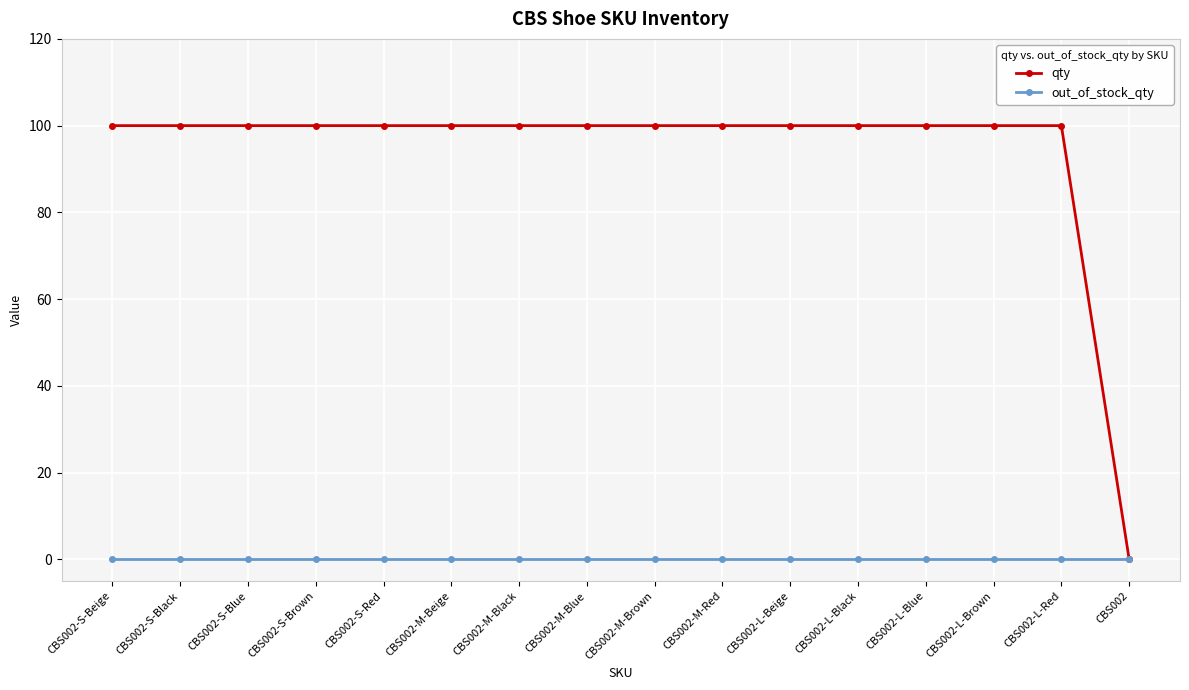

What is the sum of all qty values?

1500